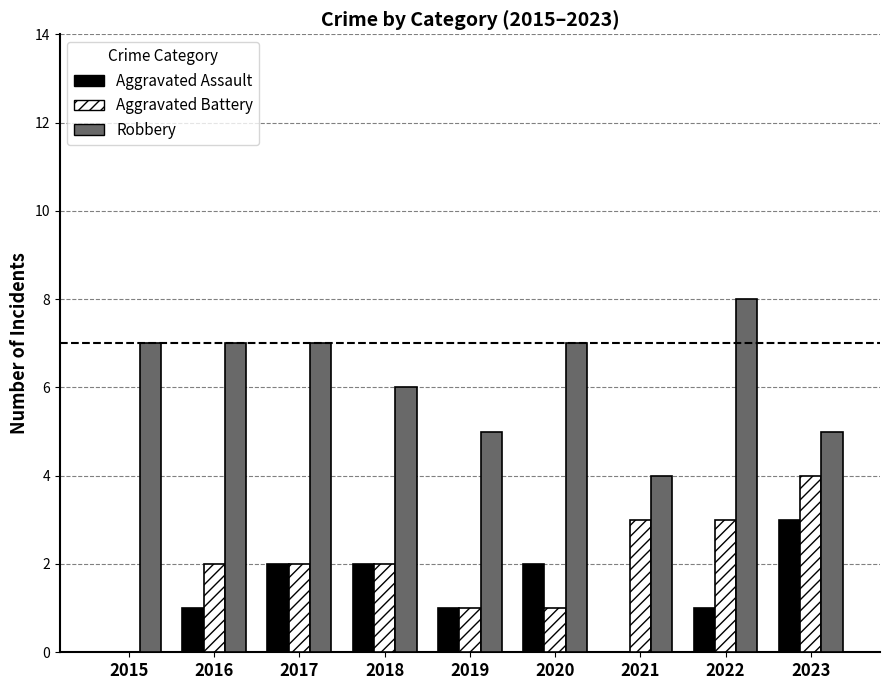

What is the sum of the Robbery values at 2020 and 2017?

14